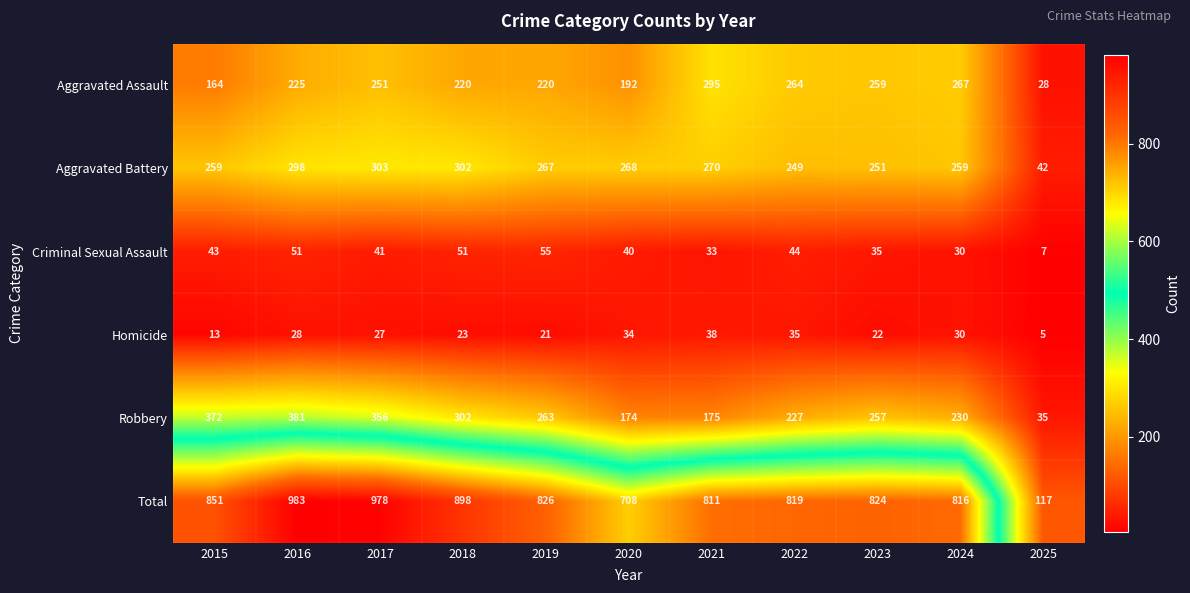

Count the number of data series in this chart.

6